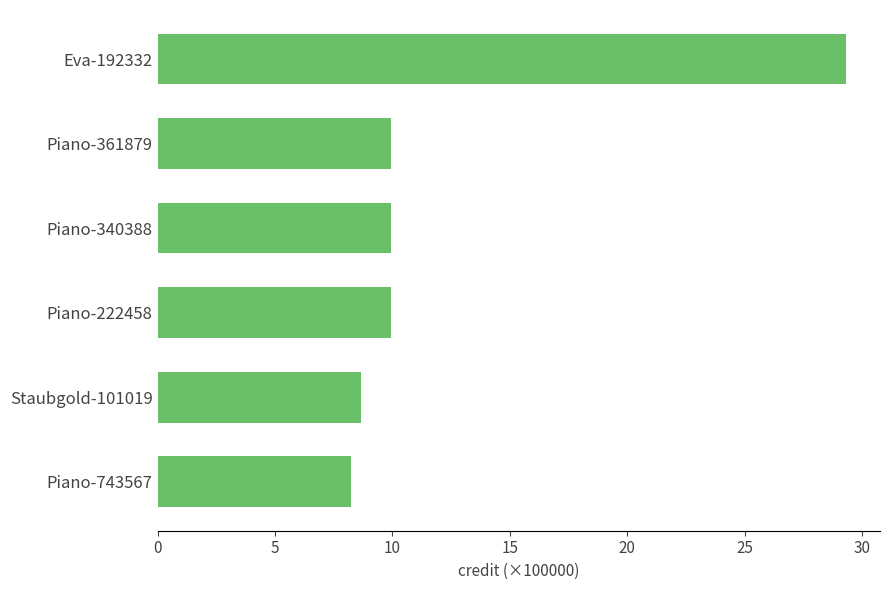

True or false: the data shows 8.7 at Staubgold-101019.

True